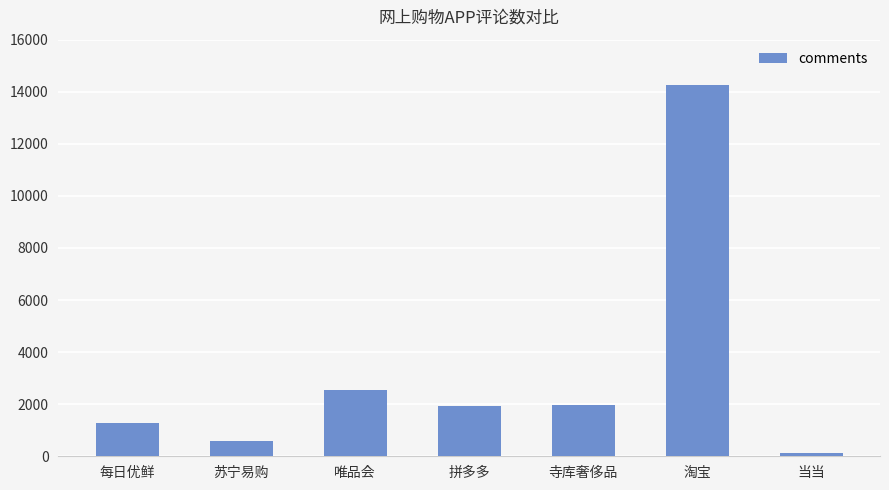

How many bars are there in total?

7